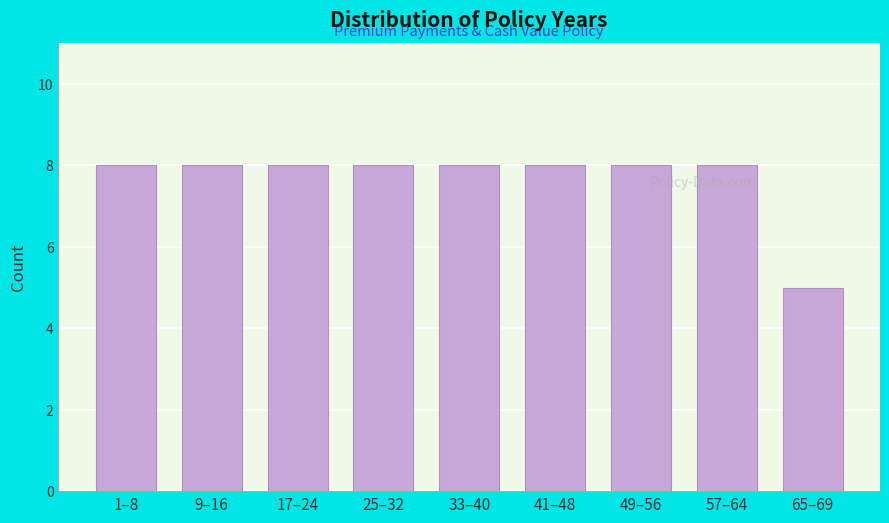

Reading left to right, what are all the values shown in this chart?

1–8=8	9–16=8	17–24=8	25–32=8	33–40=8	41–48=8	49–56=8	57–64=8	65–69=5